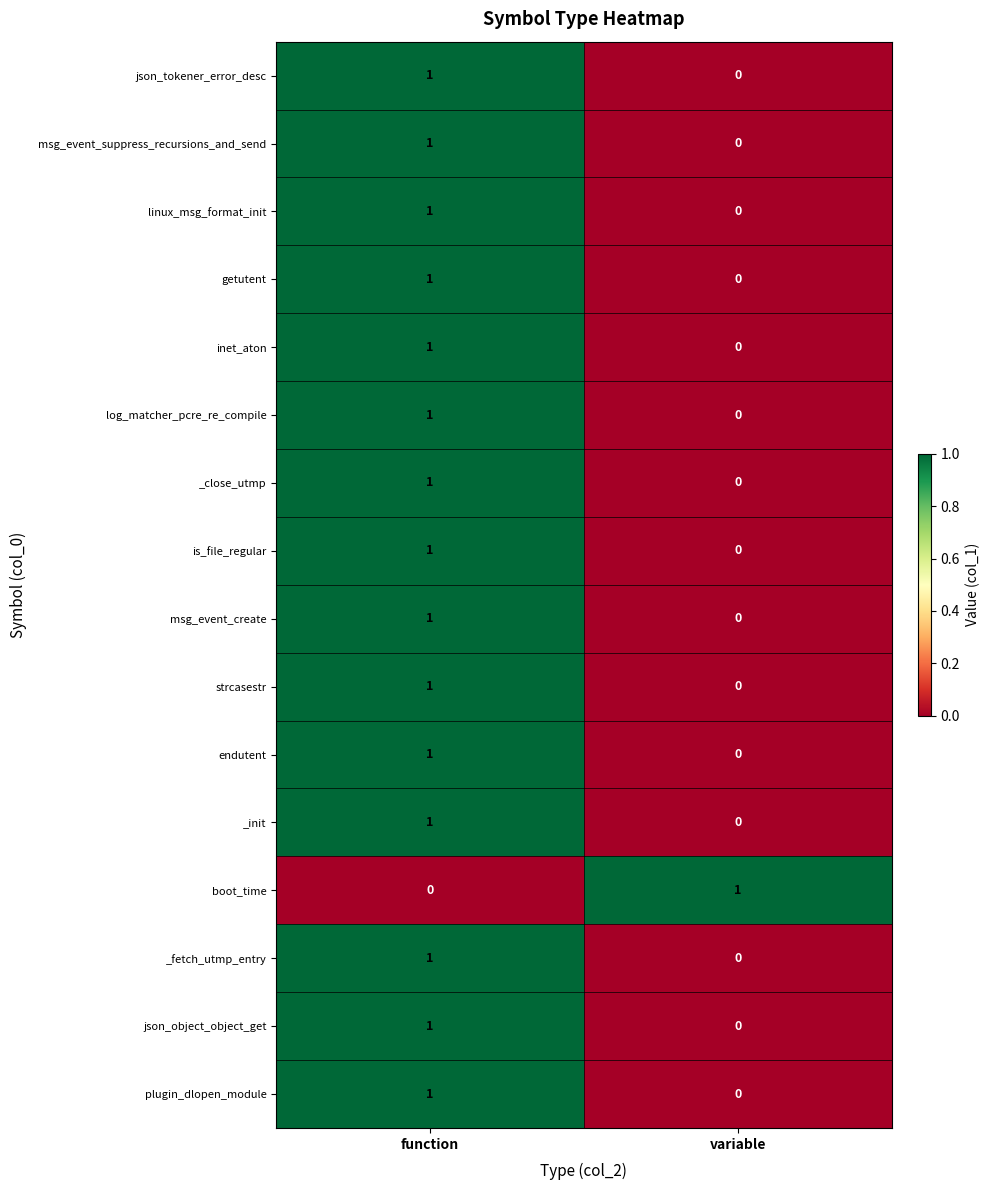

At which category is the sum across all series the highest?

function